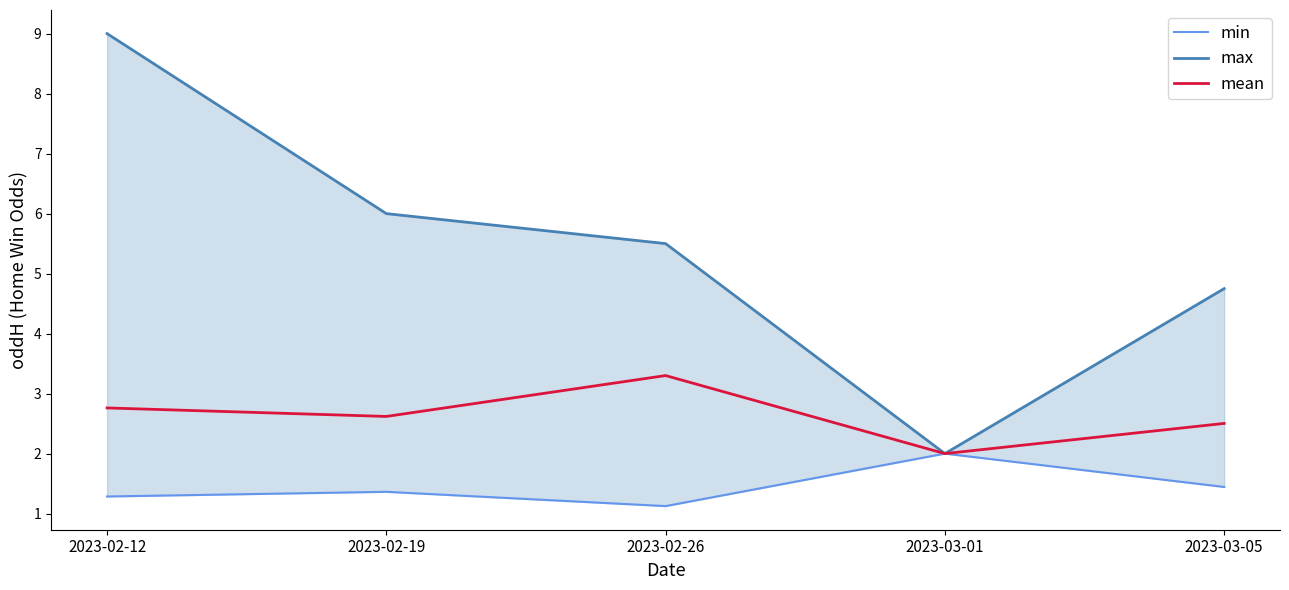

Does the chart display data point markers on the line(s)?

No